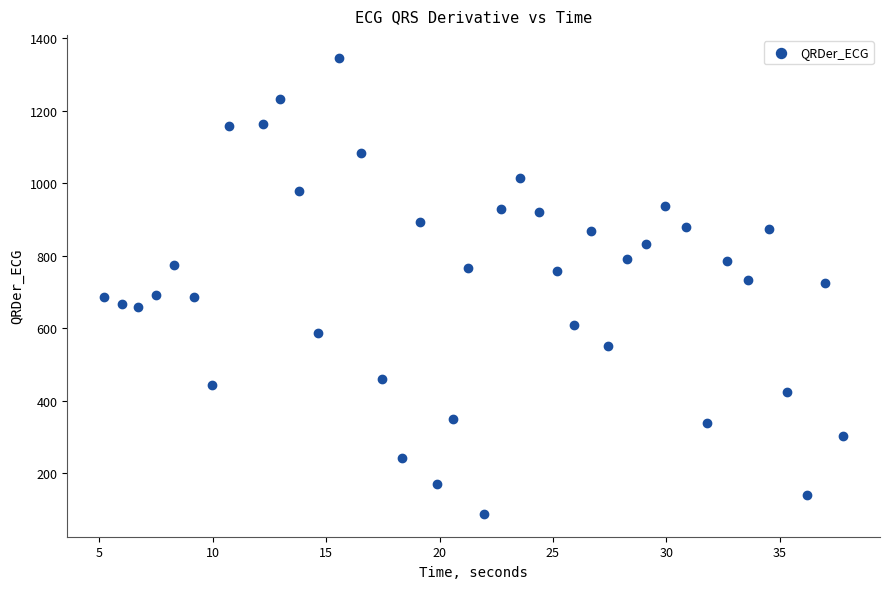

What is the range of Y values (max minus min)?

1258.6